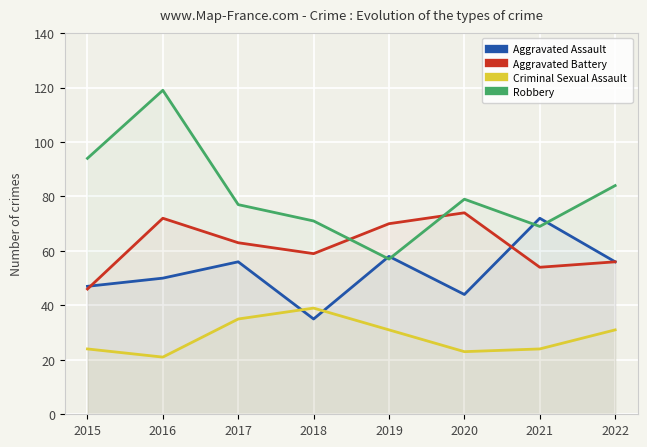

Reading left to right, what are all the values shown in this chart?

Aggravated Assault: 2015=47	2016=50	2017=56	2018=35	2019=58	2020=44	2021=72	2022=56
Aggravated Battery: 2015=46	2016=72	2017=63	2018=59	2019=70	2020=74	2021=54	2022=56
Criminal Sexual Assault: 2015=24	2016=21	2017=35	2018=39	2019=31	2020=23	2021=24	2022=31
Robbery: 2015=94	2016=119	2017=77	2018=71	2019=57	2020=79	2021=69	2022=84